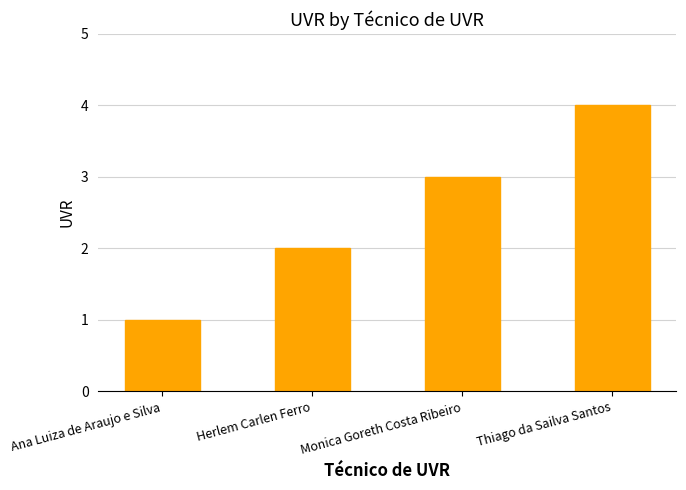

What is the label of the 2nd bar from the left?

Herlem Carlen Ferro